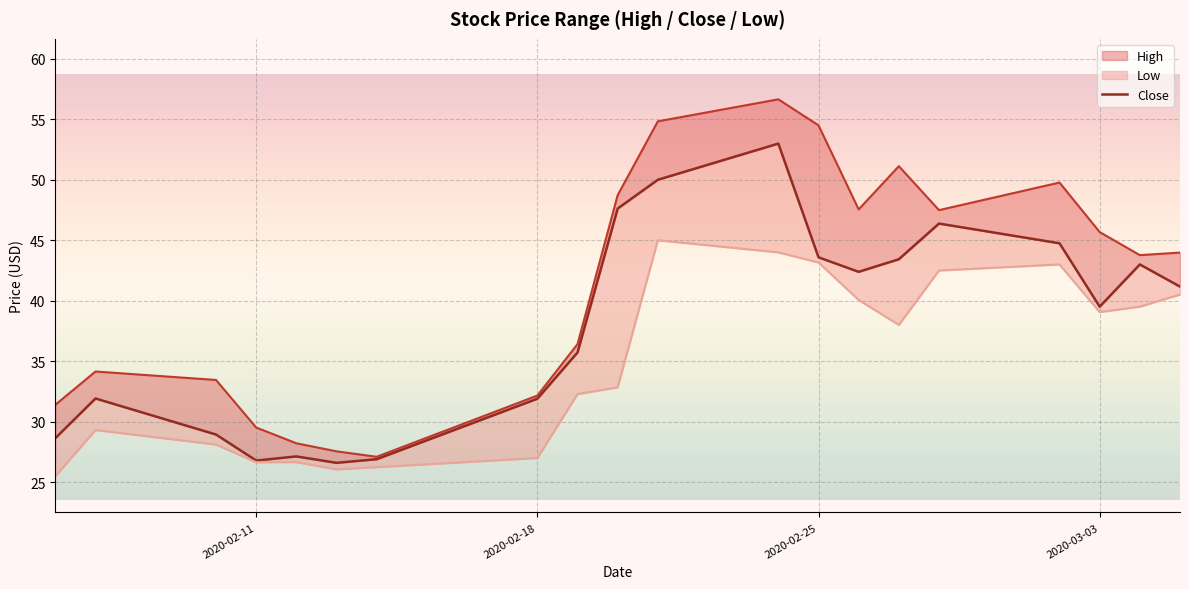

Count the number of categories in the chart.

20